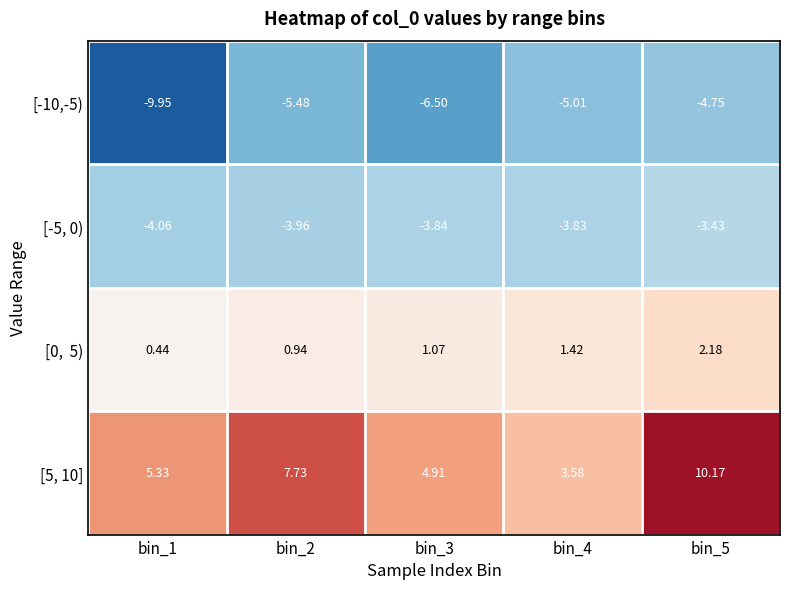

Which has a higher value, bin_2 or bin_1?

bin_2